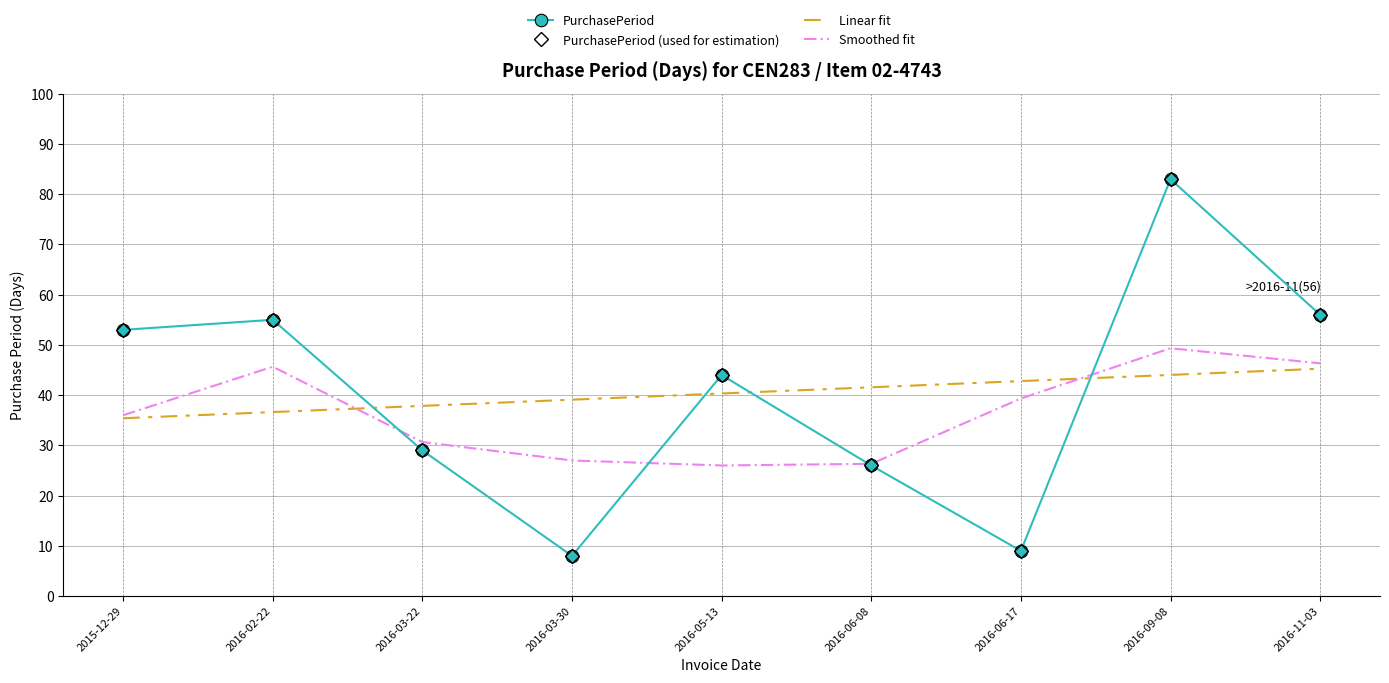

In Smoothed fit, how many points are lower than both neighbors (excluding endpoints)?

1